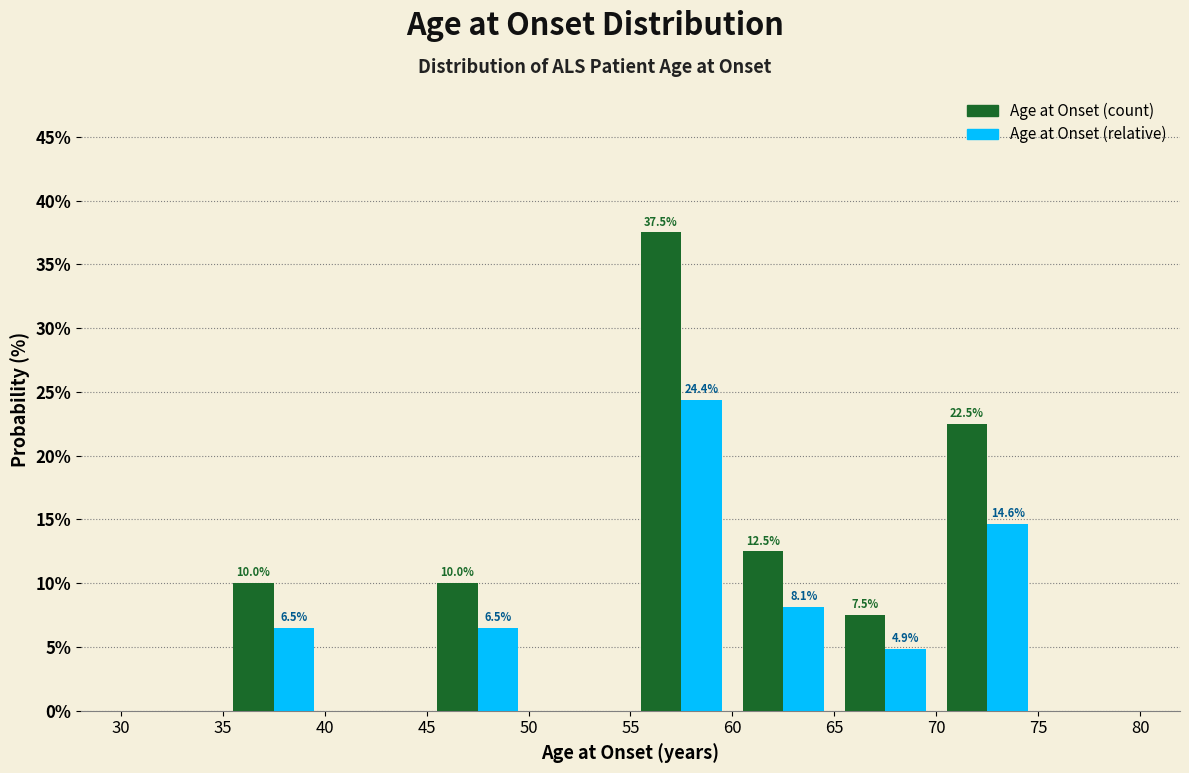

In the Age at Onset (count) series, which range on the x-axis has the tallest bar?

55 to 60